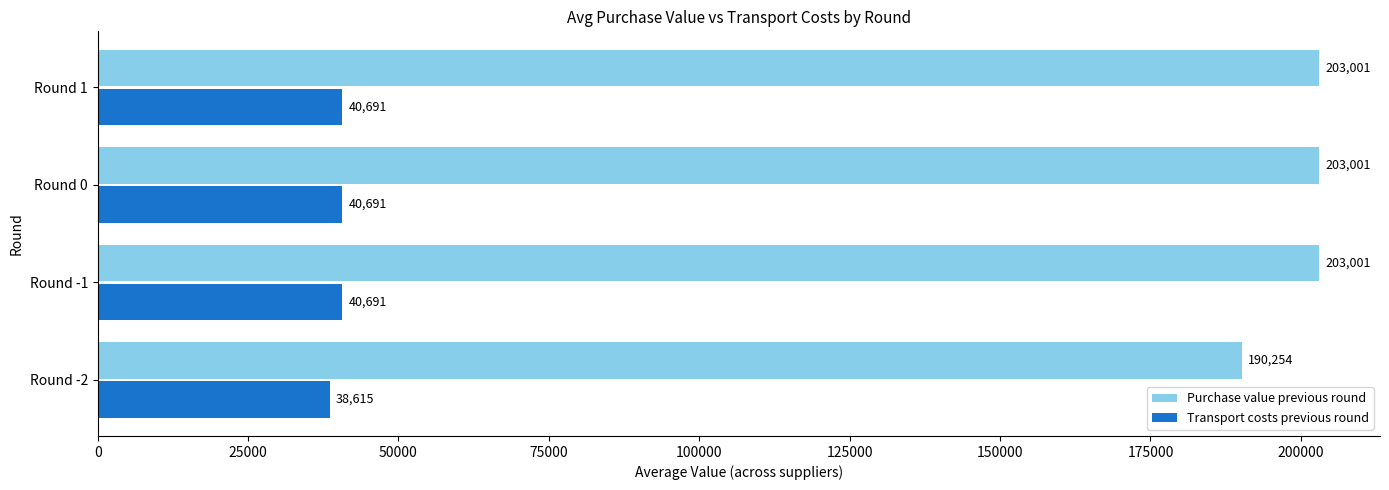

Which series has the largest total across all categories?

Purchase value previous round